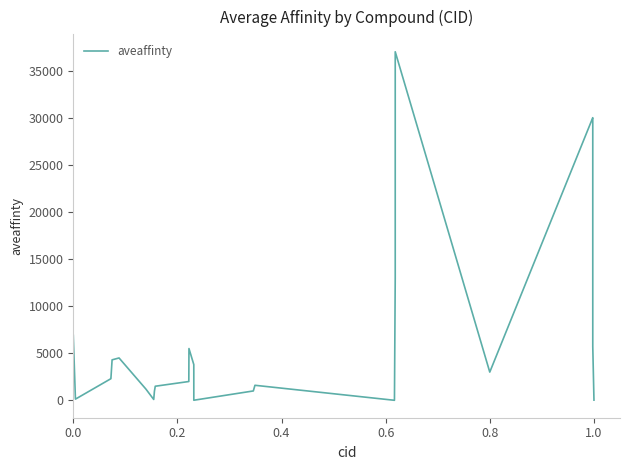

What is the greatest value displayed?

37000.0